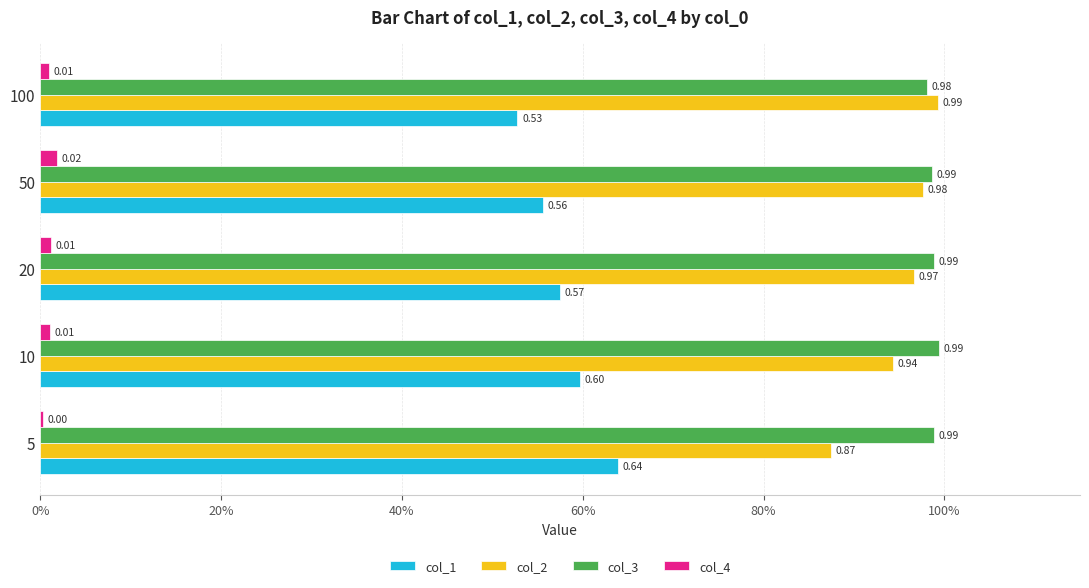

What are all the series names shown in the legend?

col_1, col_2, col_3, col_4